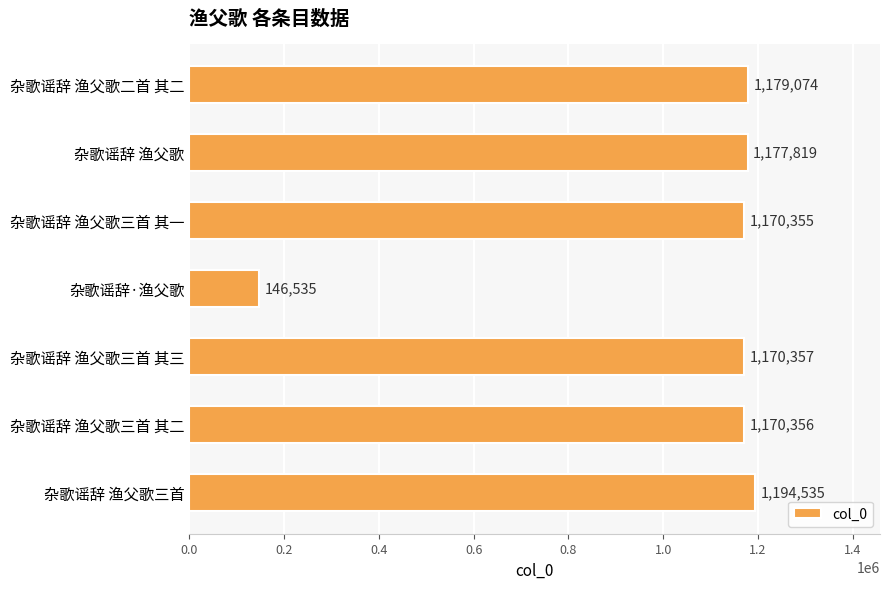

What is the label of the 7th bar from the bottom?

杂歌谣辞 渔父歌二首 其二